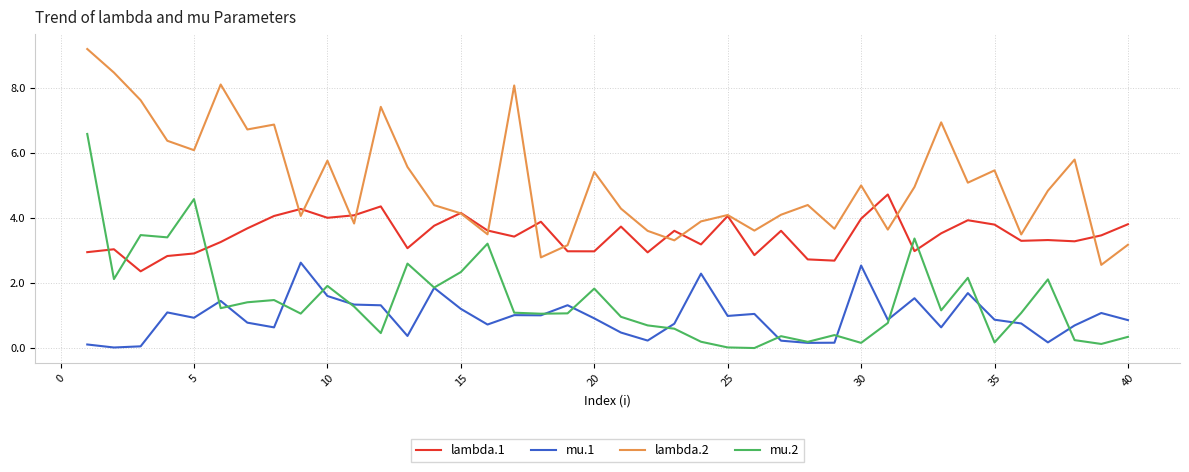

Which series has the largest total across all categories?

lambda.2